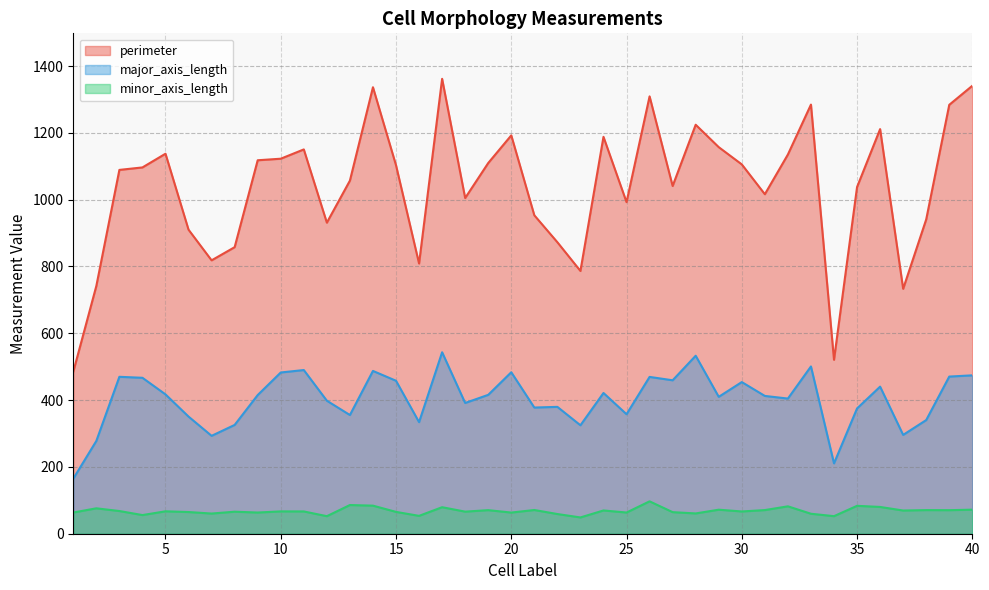

At which label is minor_axis_length closest to 72?

40